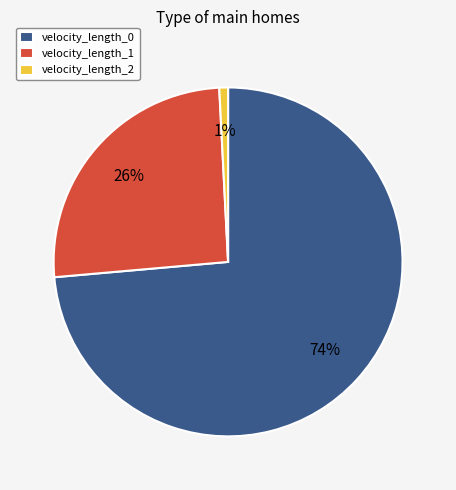

Is it true that velocity_length_1 is 34% of the pie?

False